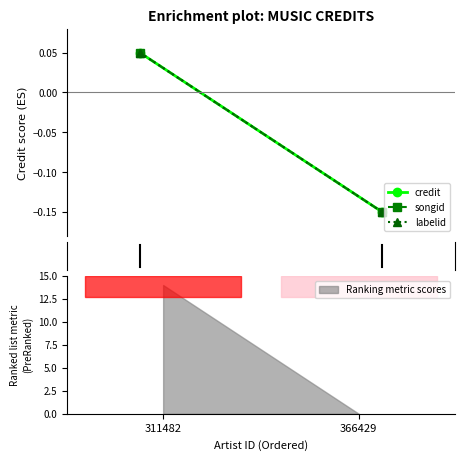

What is the sum of all songid values?

-0.1